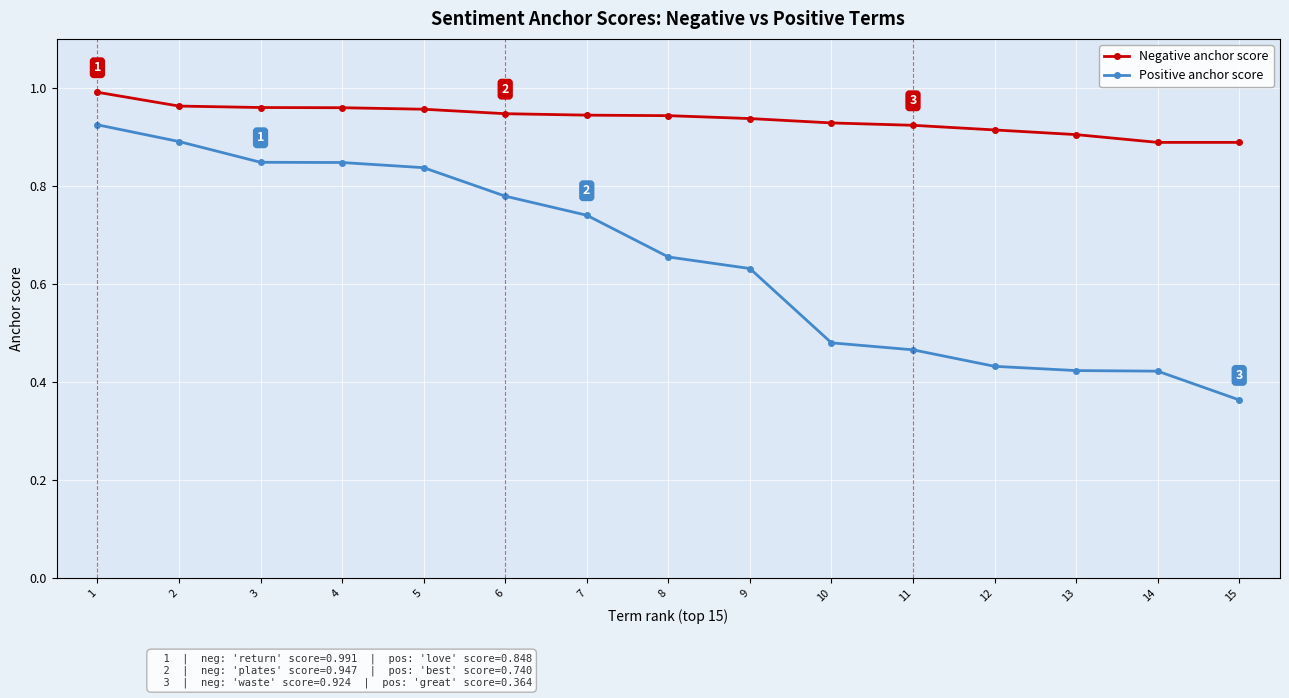

Is it true that Negative anchor score equals 0.9 at 10?

True